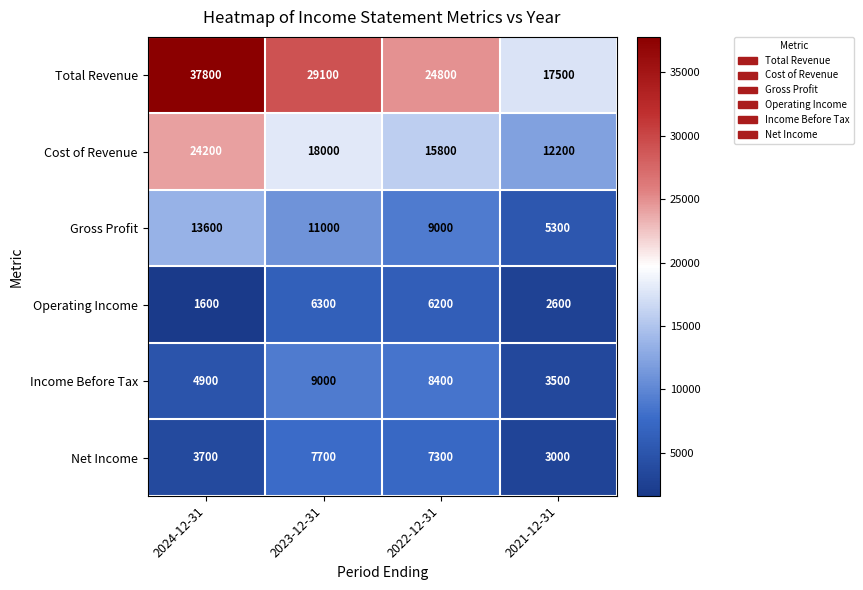

Which series has the largest range (max minus min)?

Total Revenue